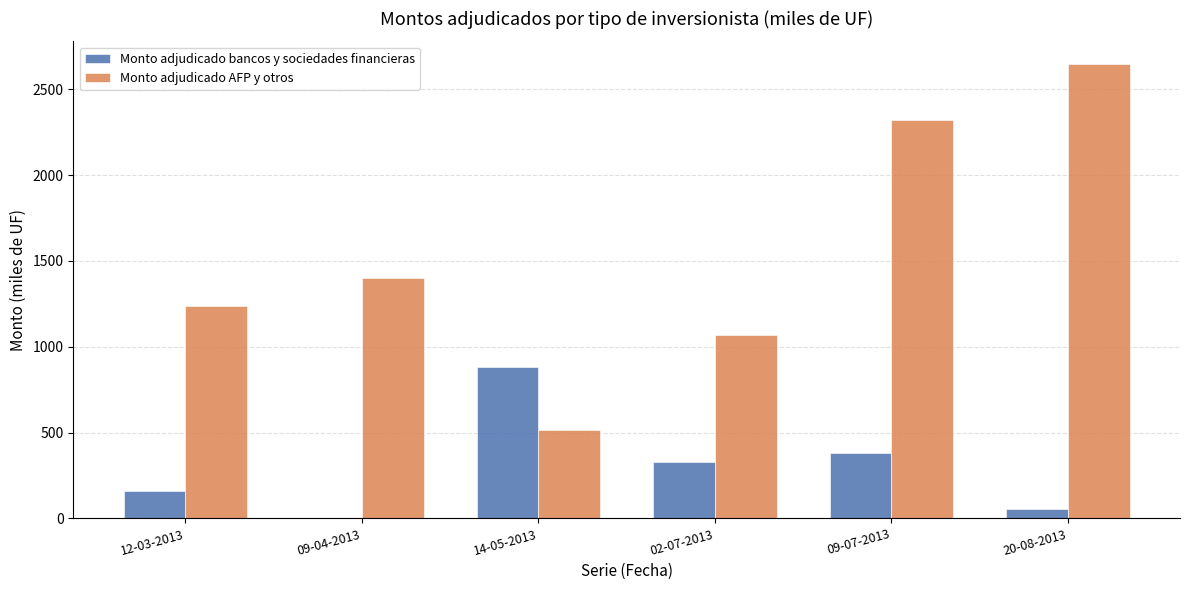

Reading right to left, what are all the values shown in this chart?

Monto adjudicado bancos y sociedades financieras: 53.5	380.0	330.0	884.0	0.0	160.0
Monto adjudicado AFP y otros: 2646.5	2320.0	1070.0	516.0	1400.0	1240.0